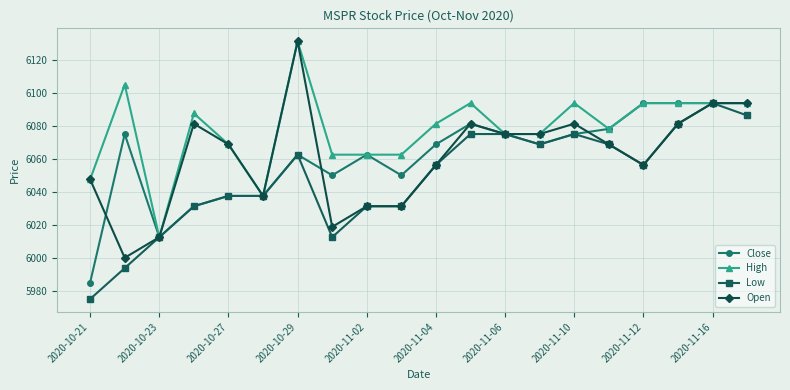

What is the value of the Low point at the 12th from the left?

6075.0